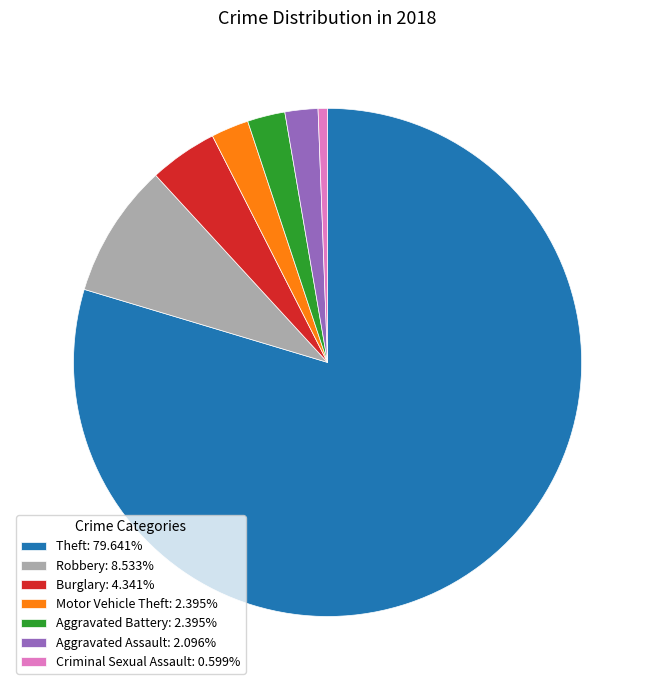

Is the sum of Burglary: 4.341% and Aggravated Battery: 2.395% greater than half?

No